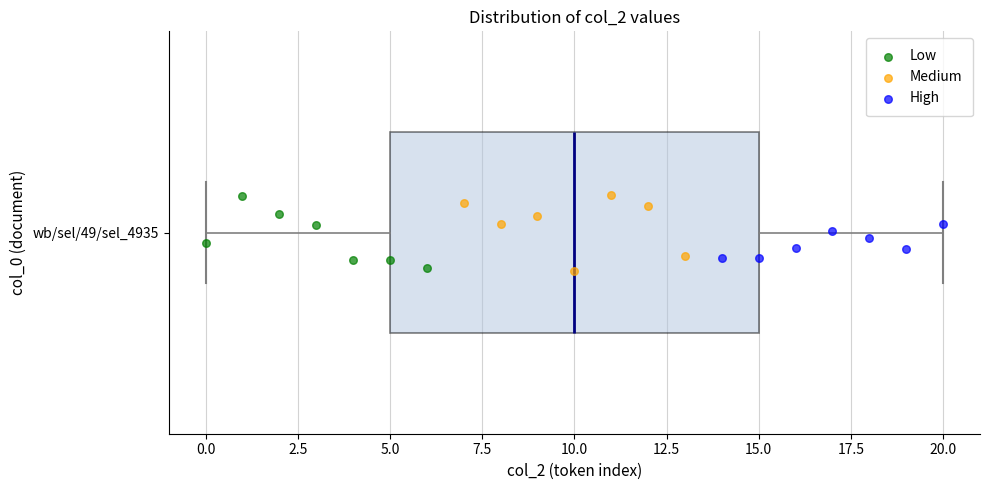

Where does the right whisker of the box for wb/sel/49/sel_4935 end on the x-axis? The values are not printed on the chart, so give them approximately, as read against the axis.

20